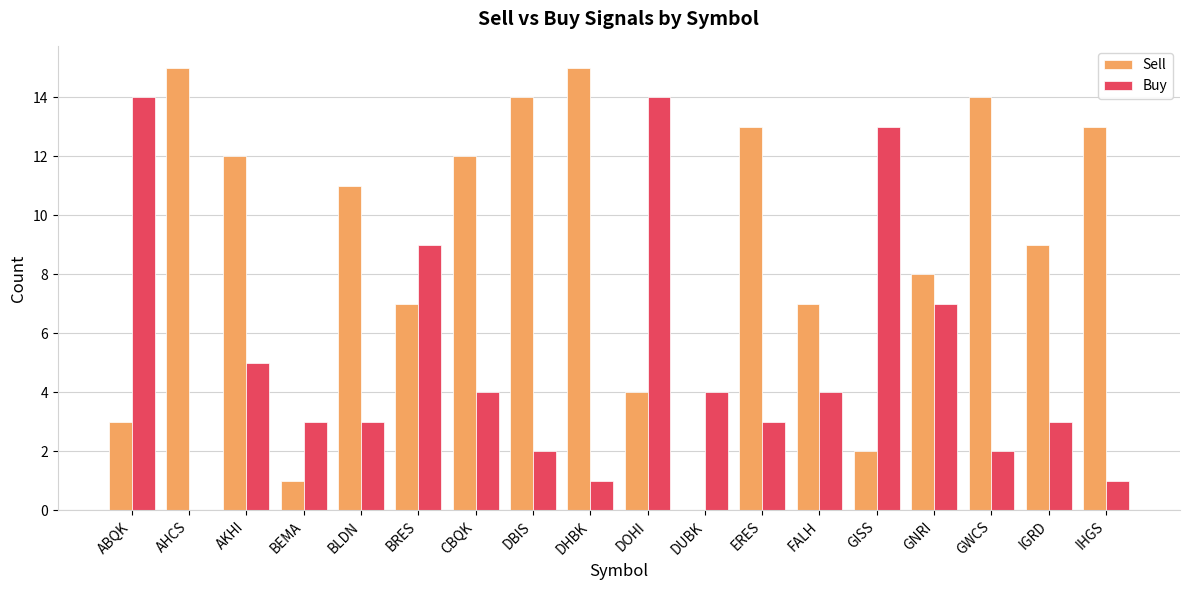

The Buy series shows 3 at ERES. True or false?

True